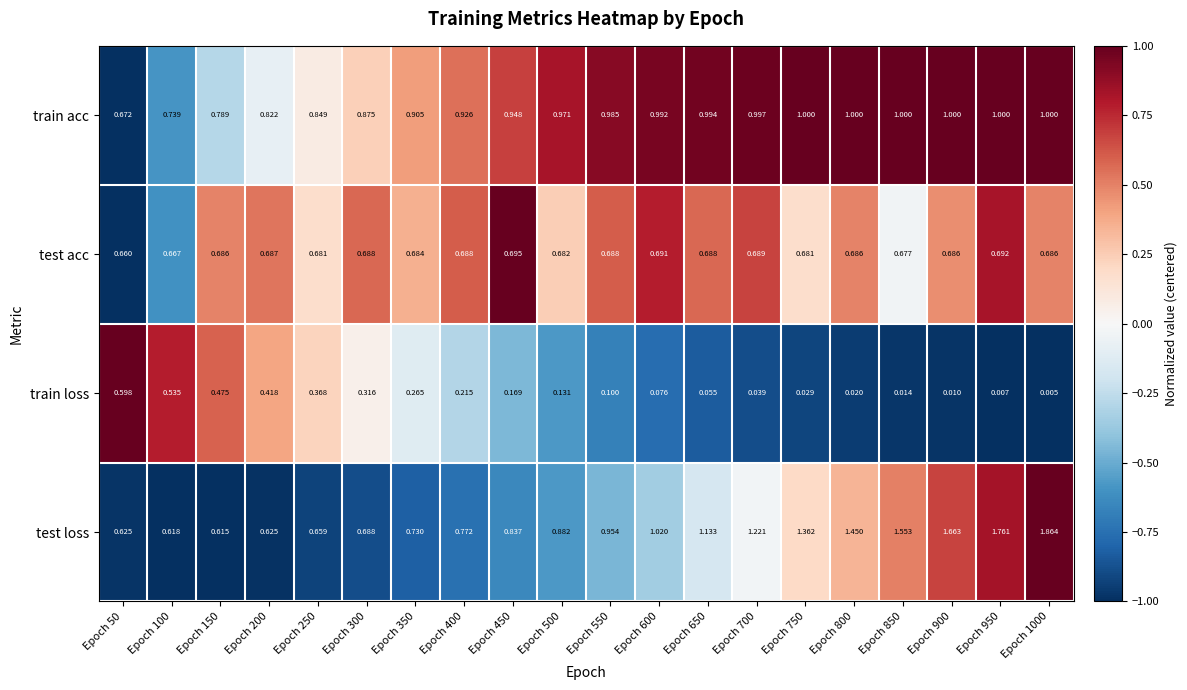

How many distinct data groups are displayed?

4